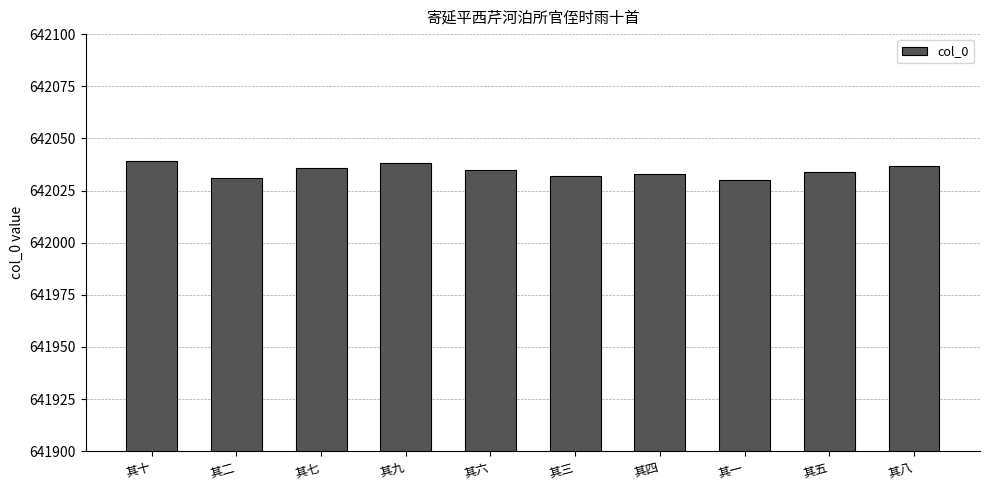

The value at 其一 is 642030. True or false?

True